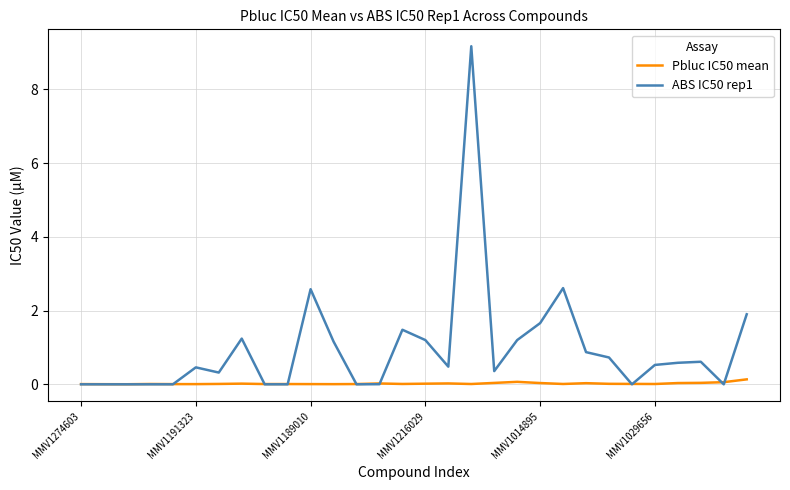

What is the maximum value shown in the chart?

9.2